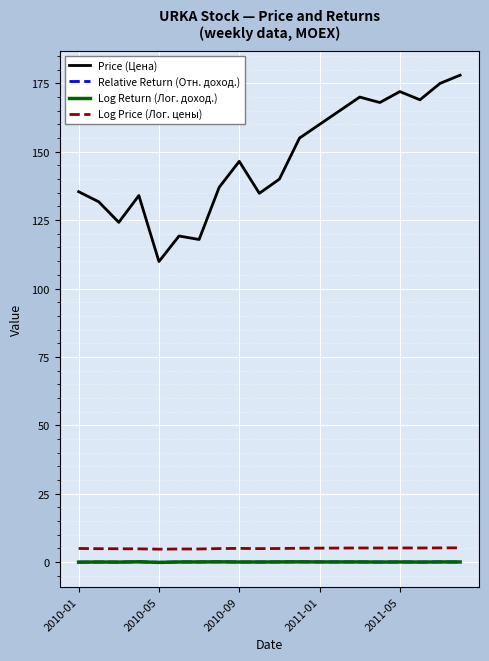

Which series has the largest total across all categories?

Price (Цена)